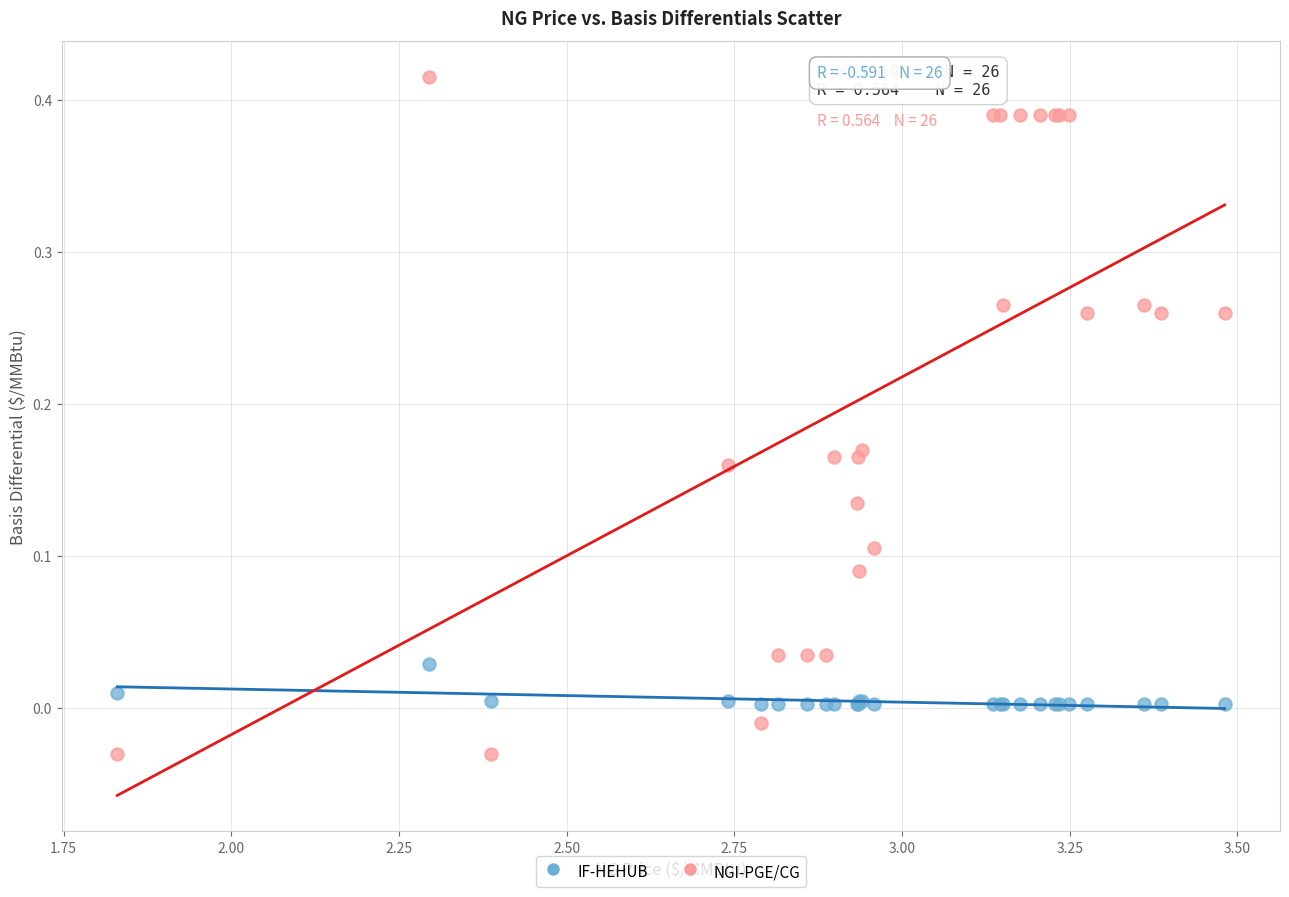

Which series has the widest spread of Y values?

NGI-PGE/CG